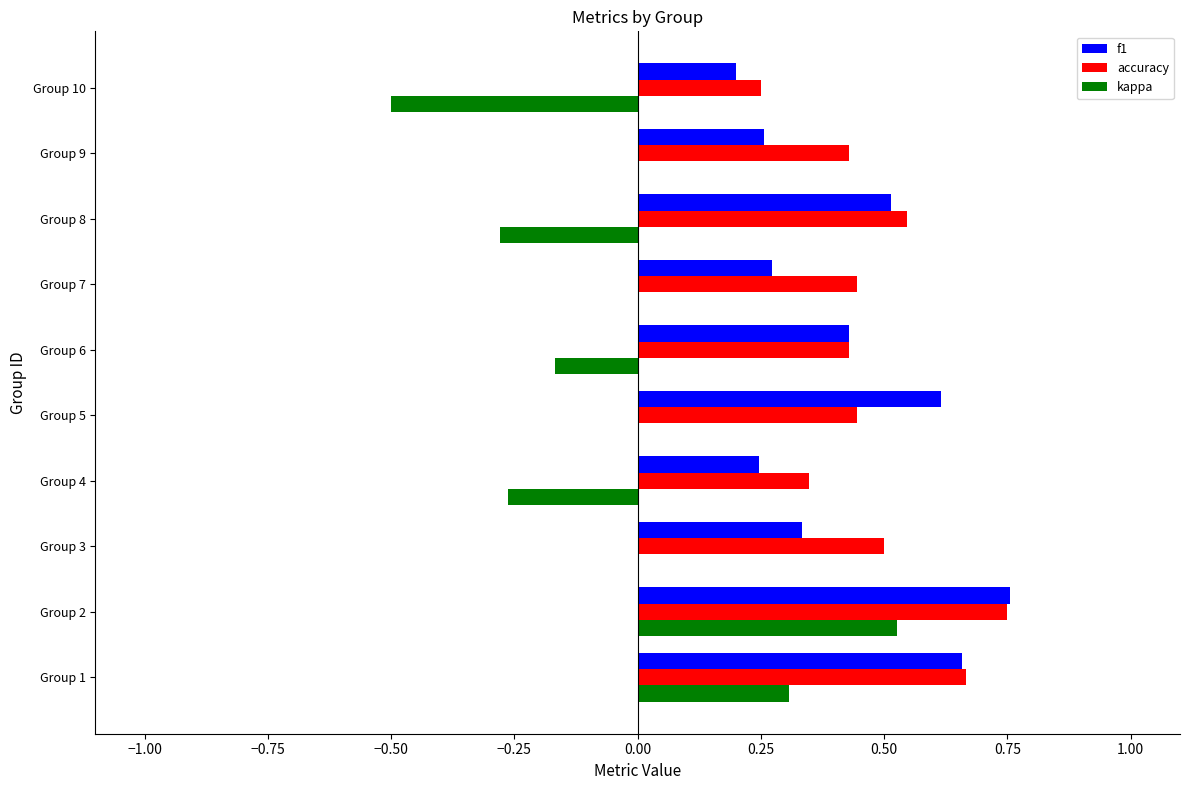

What is the sum of all accuracy values?

4.8